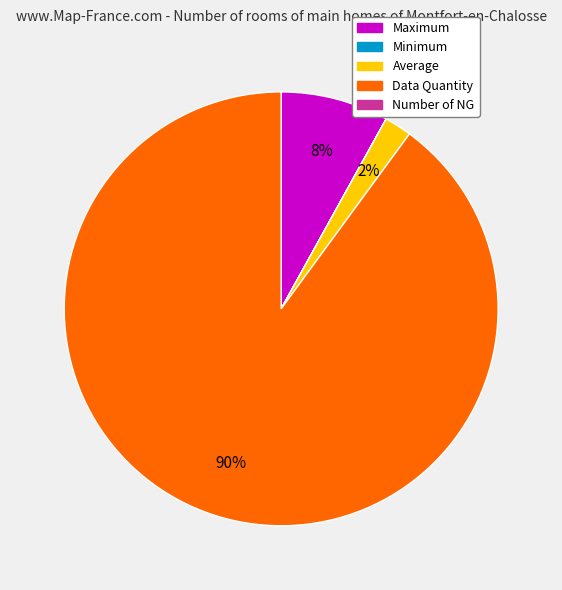

Does any single category account for the majority?

Yes